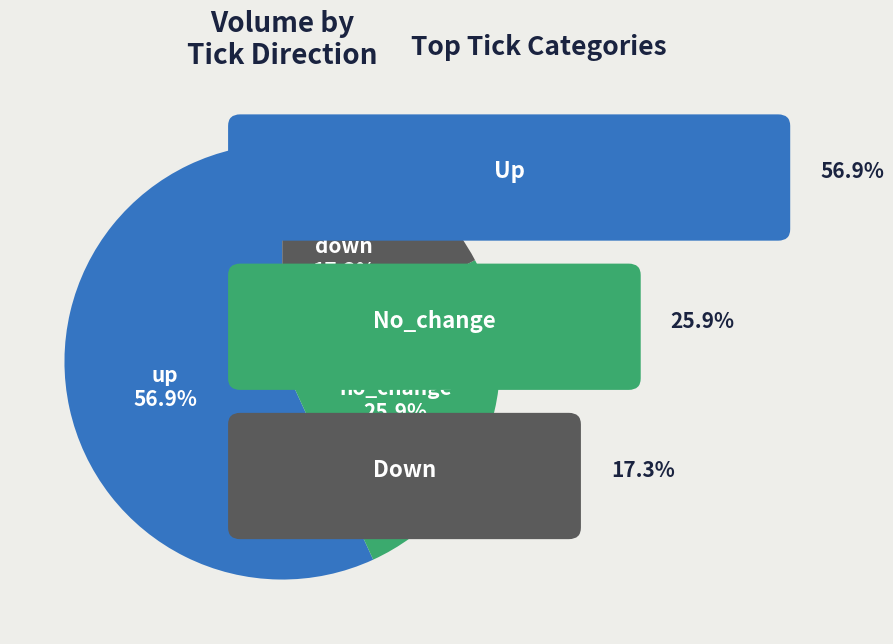

Which slice is the smallest?

down 17.3%